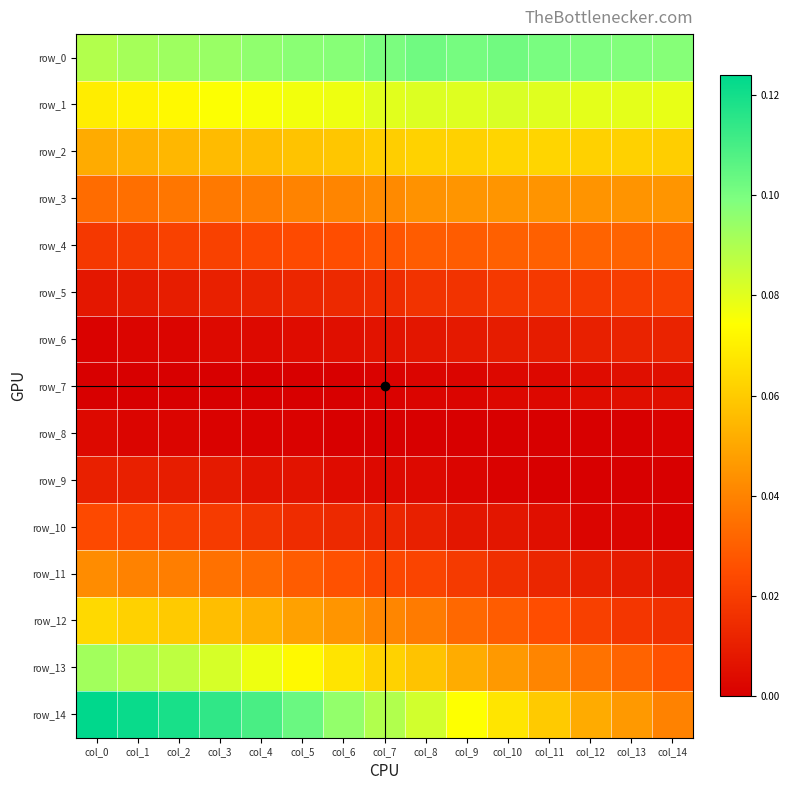

What is the maximum value for row_12?

0.1